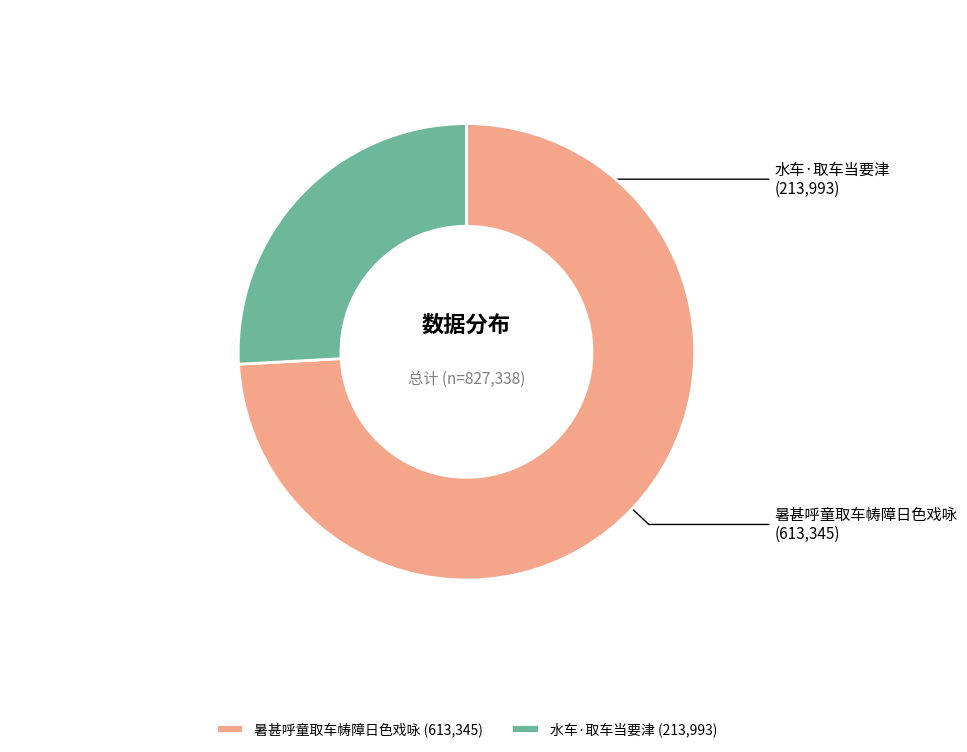

Combined, do 水车·取车当要津 and 暑甚呼童取车帱障日色戏咏 account for over 50%?

Yes